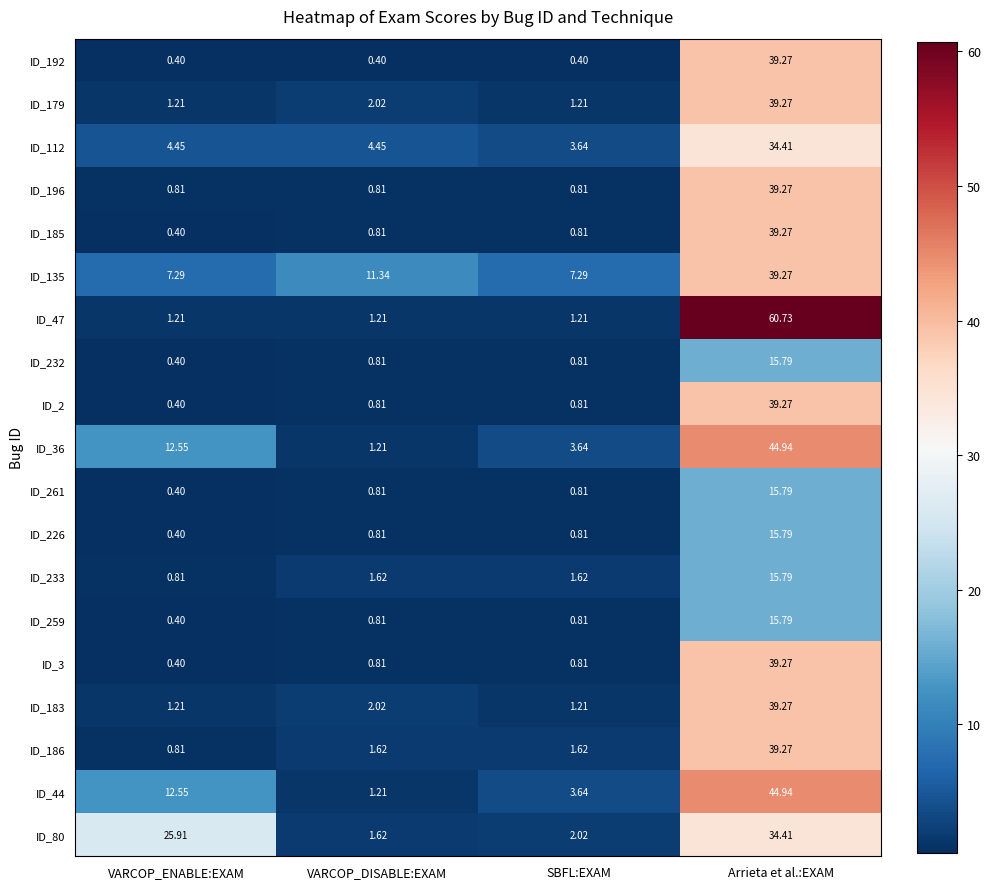

Is the value of ID_183 at VARCOP_DISABLE:EXAM greater than the value of ID_259 at VARCOP_ENABLE:EXAM?

Yes